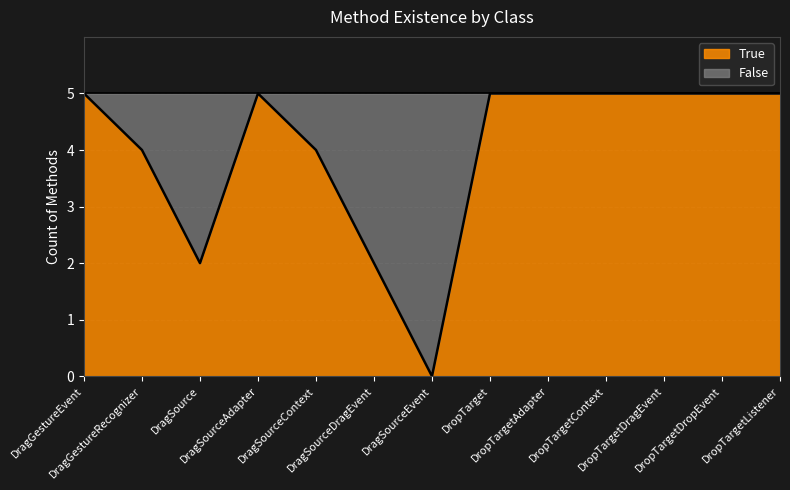

Approximately how many times larger is the value at DragSourceDragEvent compared to DropTarget?

0.4